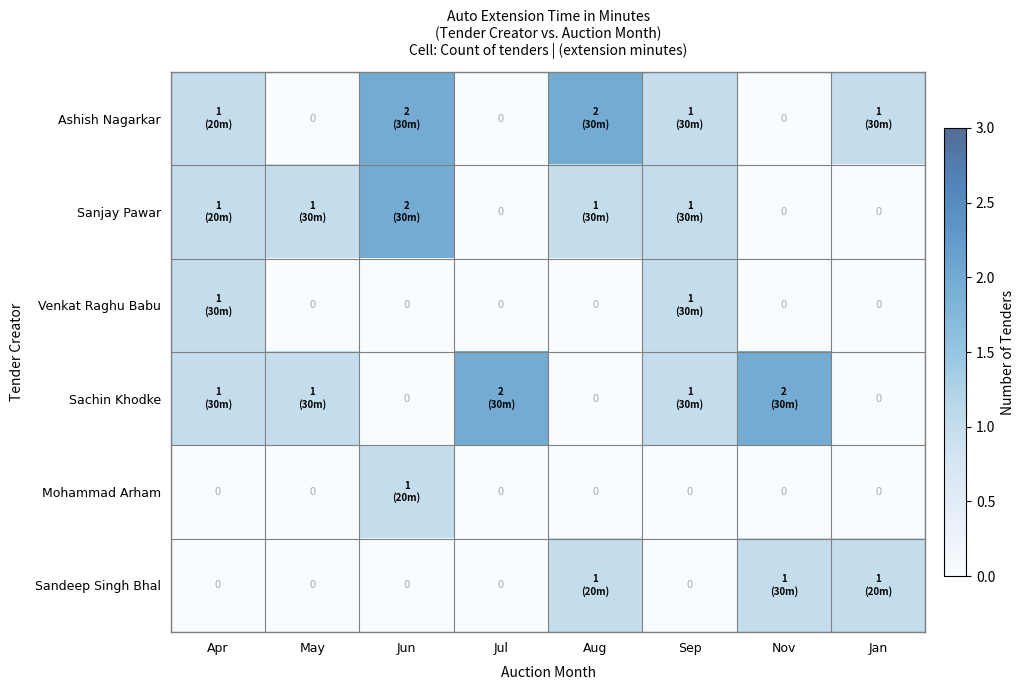

True or false: Venkat Raghu Babu has a value of 1 at Apr.

True